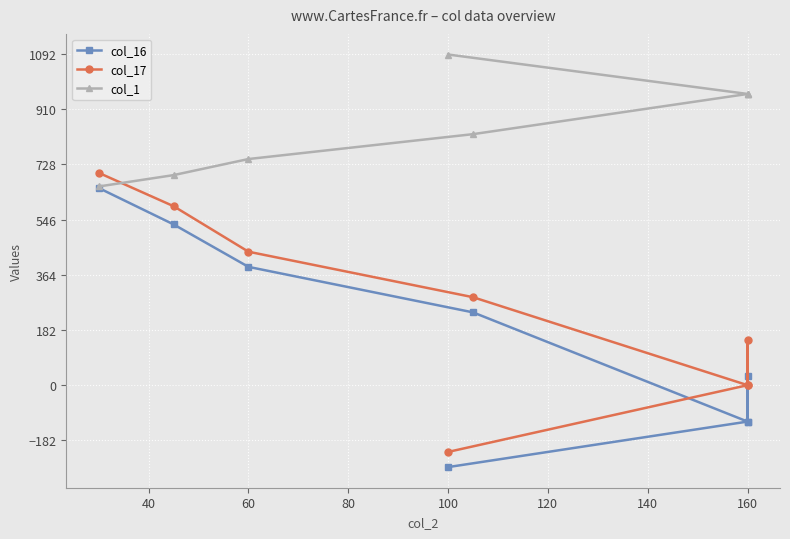

What is the highest value of the col_16 series?

650.0